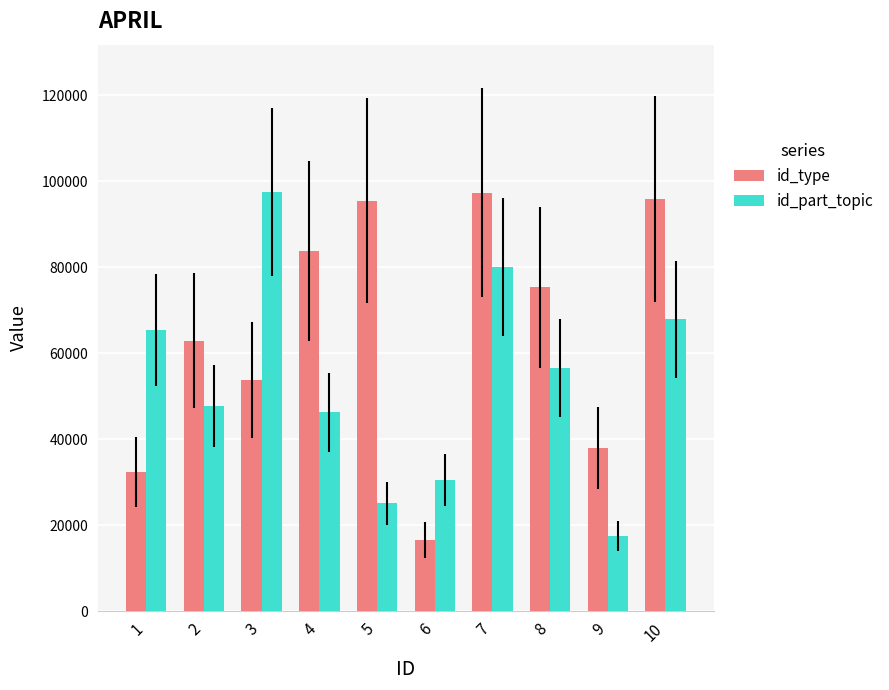

Where does the id_part_topic series first go above 56637?

1